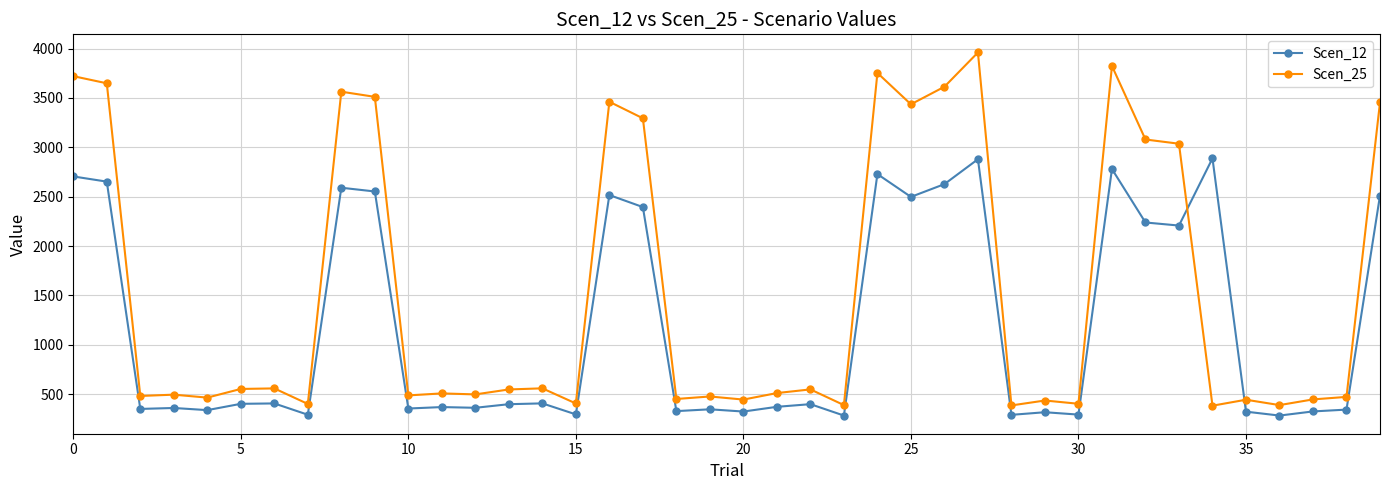

What is the average value of the Scen_25 series?

1537.1